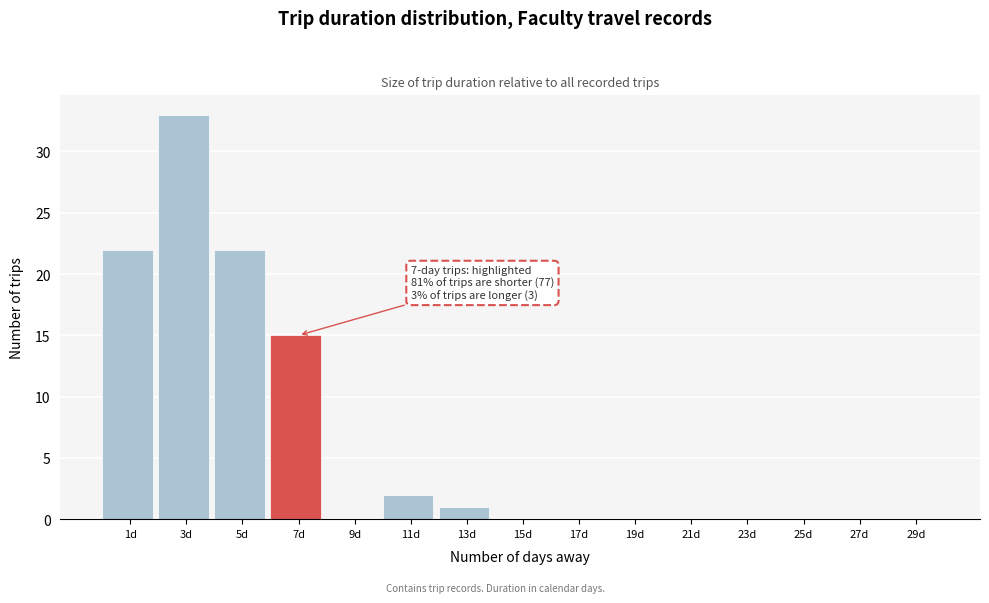

Reading left to right, transcribe all the data shown in this chart.

1d=22	3d=33	5d=22	7d=15	9d=0	11d=2	13d=1	15d=0	17d=0	19d=0	21d=0	23d=0	25d=0	27d=0	29d=0